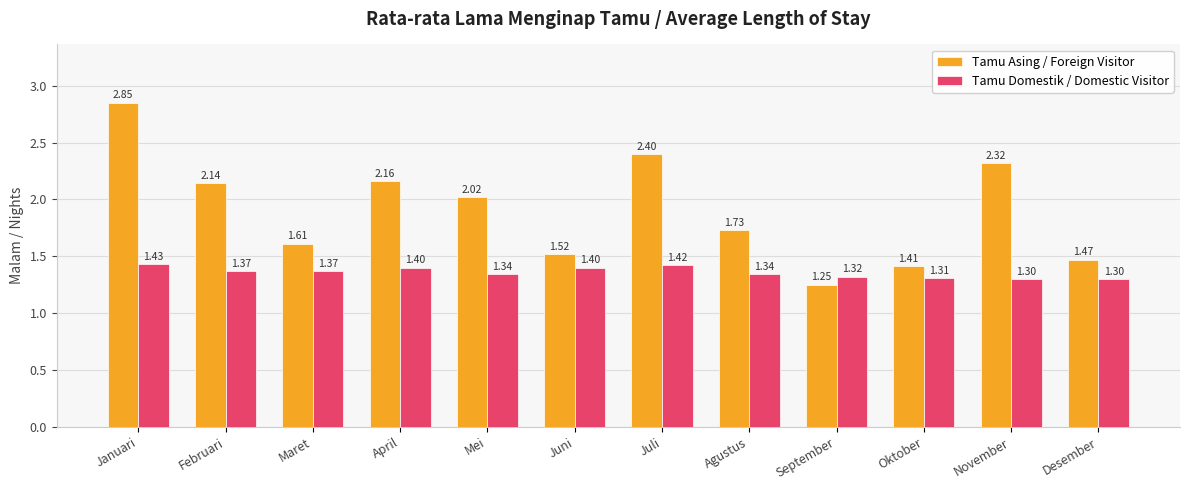

The value of Tamu Asing / Foreign Visitor at Januari is 1.1. True or false?

False